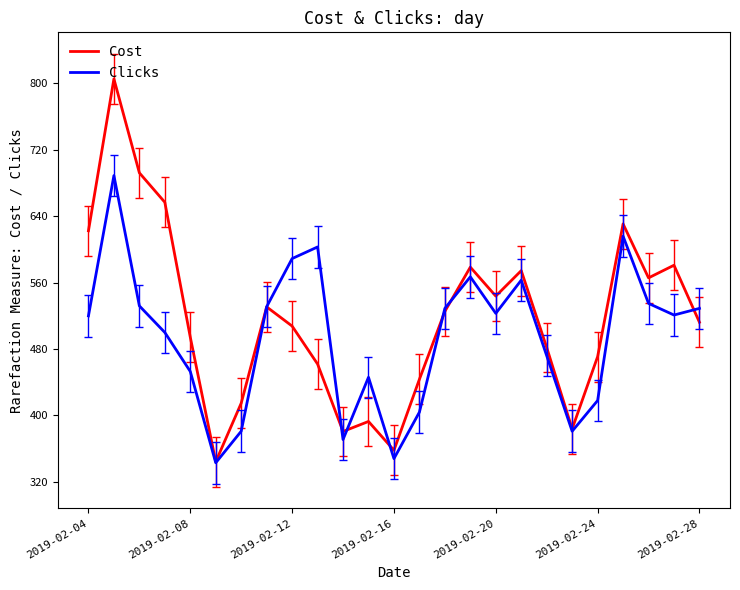

Which series has the largest total across all categories?

Cost